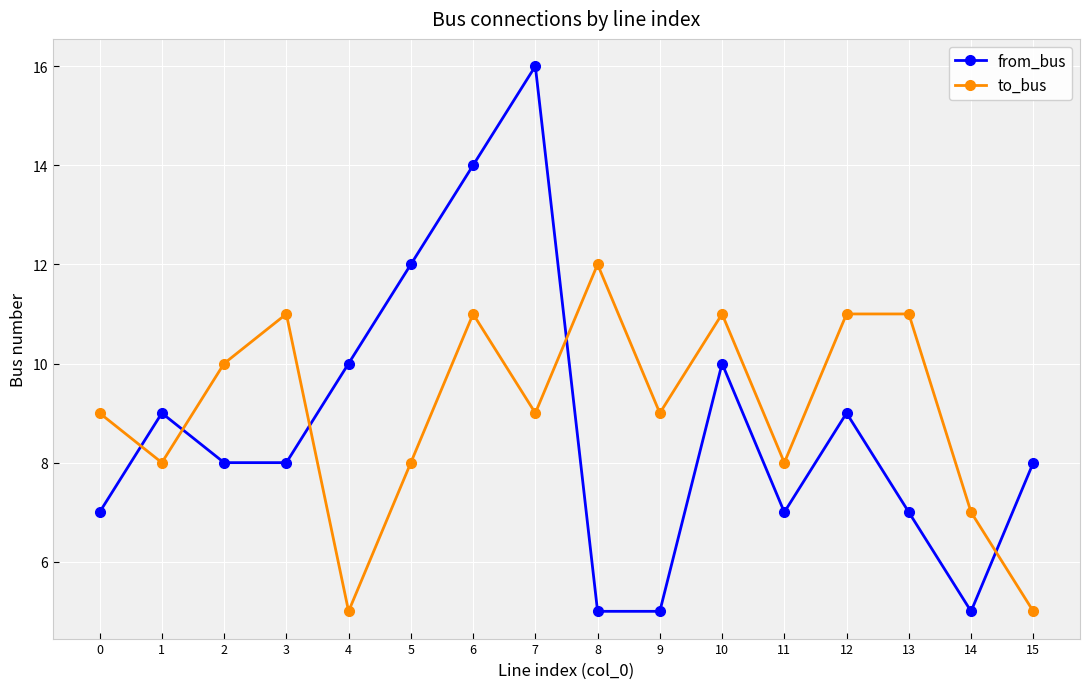

What is the average value of the from_bus series?

9